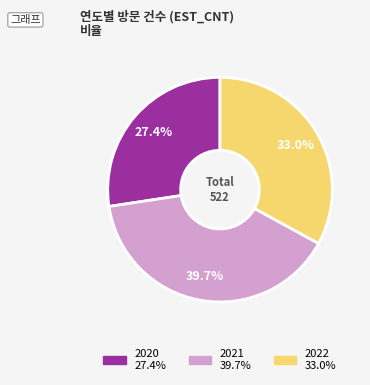

Does any single category account for the majority?

No